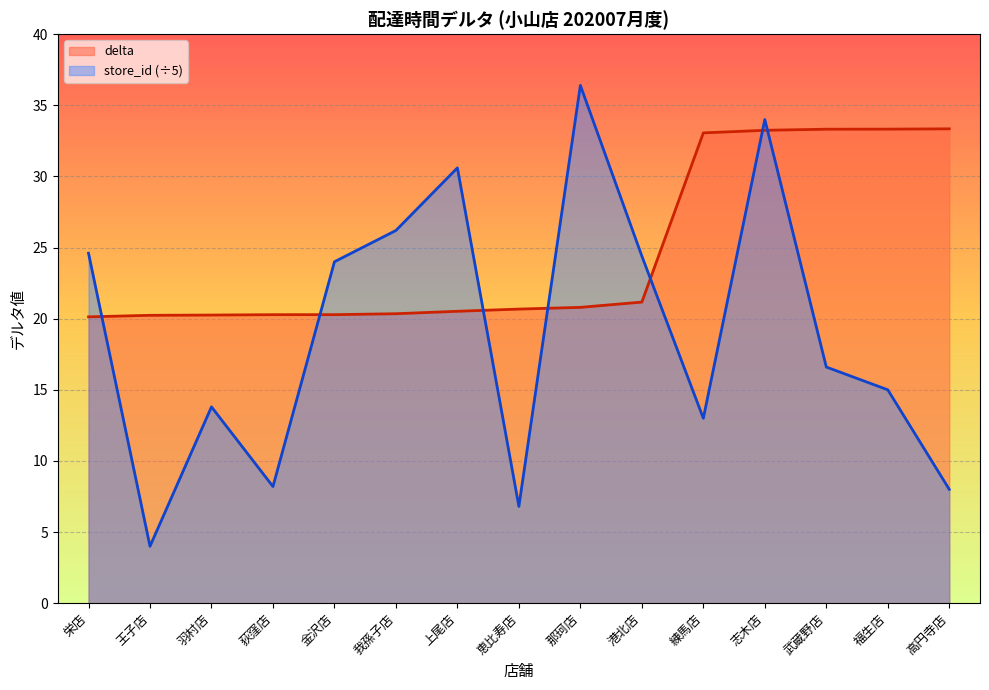

At which label does delta reach its minimum?

栄店